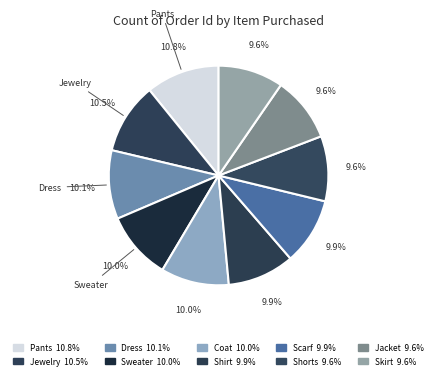

Is it true that Dress is 16% of the pie?

False